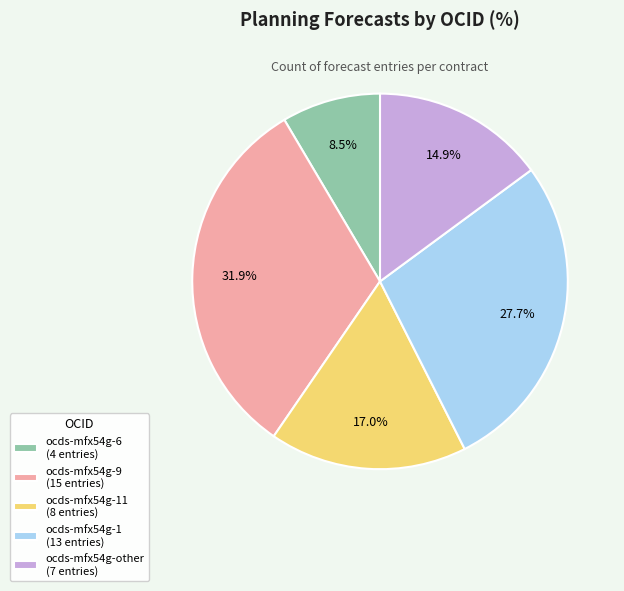

To the nearest percent, what is the difference between the largest and smallest slice percentages?

23%